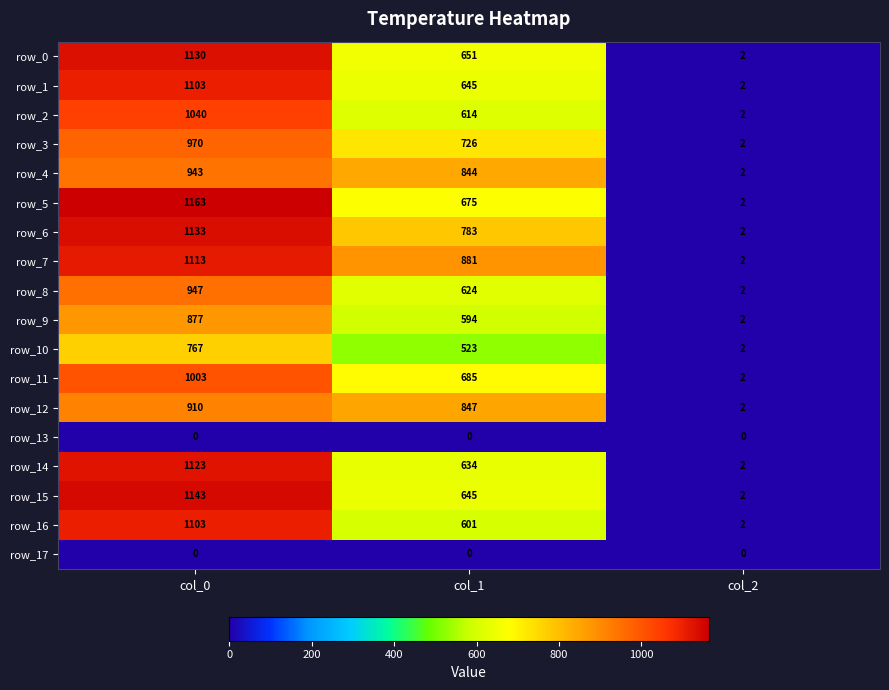

Rank the categories by row_3 value from lowest to highest.

col_2, col_1, col_0